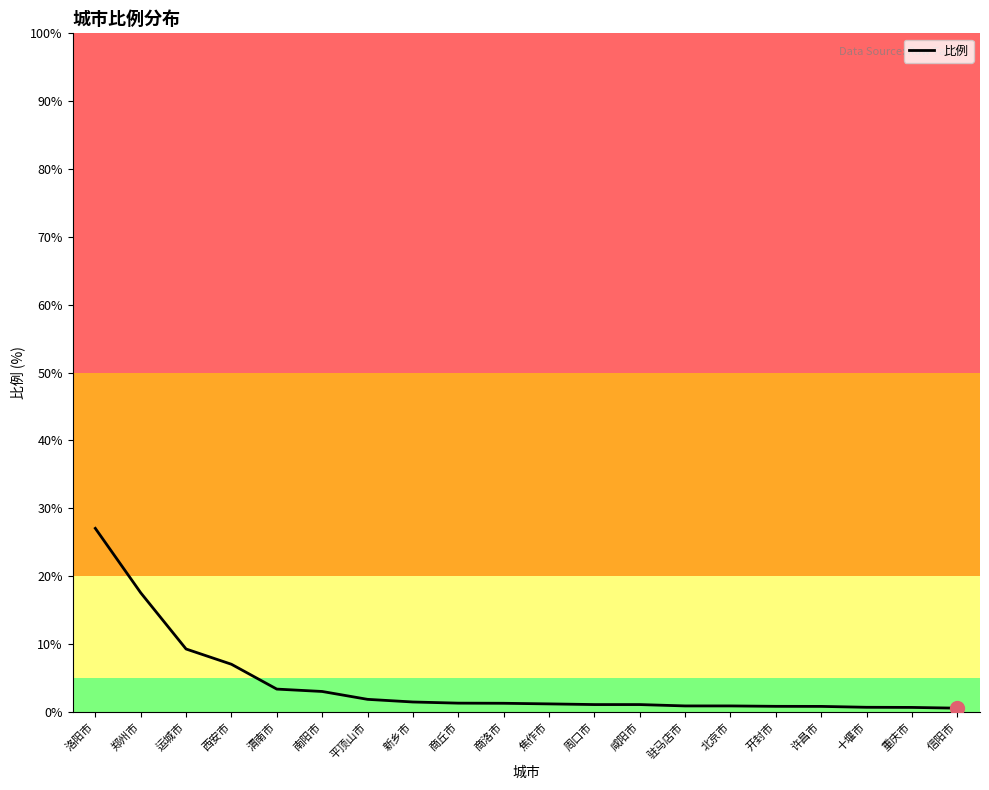

True or false: the data shows 17.6 at 郑州市.

True